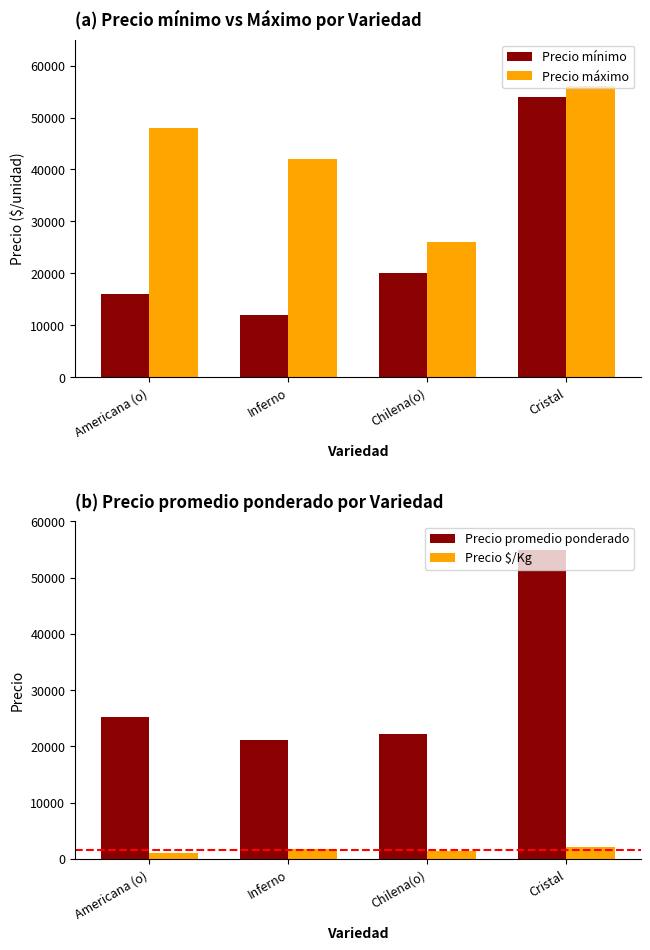

What is the sum of the Precio promedio ponderado values at Cristal and Chilena(o)?

77246